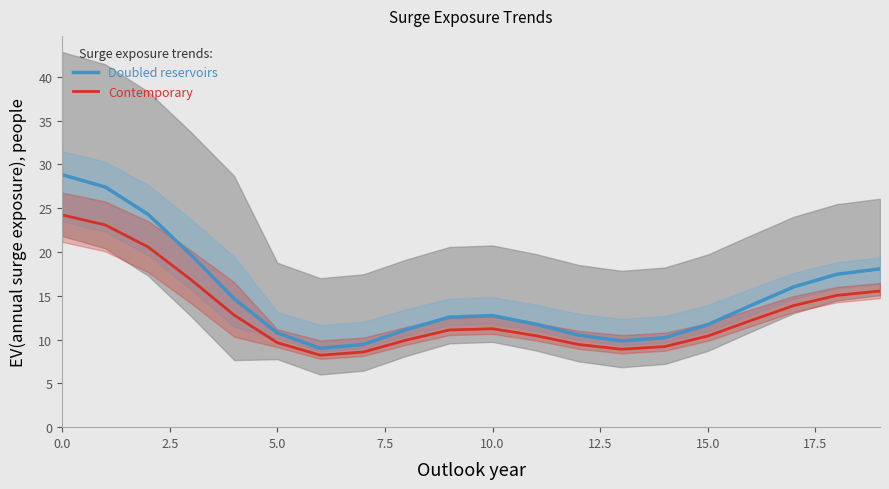

What is the maximum value for Contemporary?

24.2